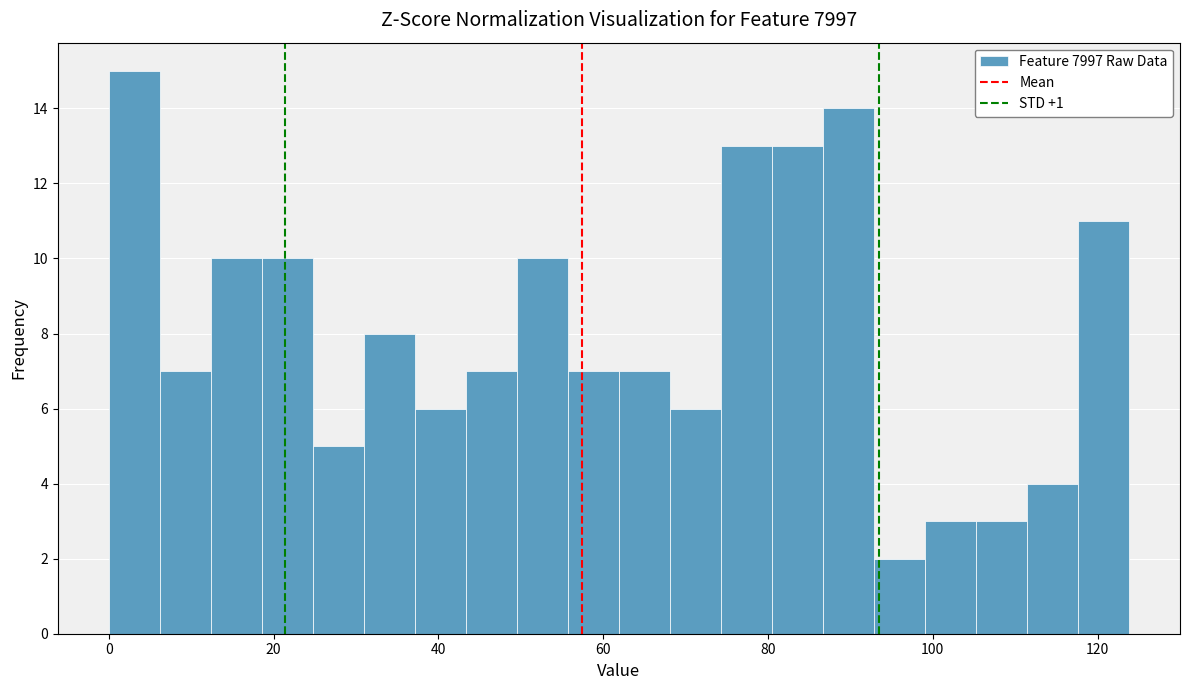

Read against the x-axis, roughly where is the centre of the tallest bar?

4